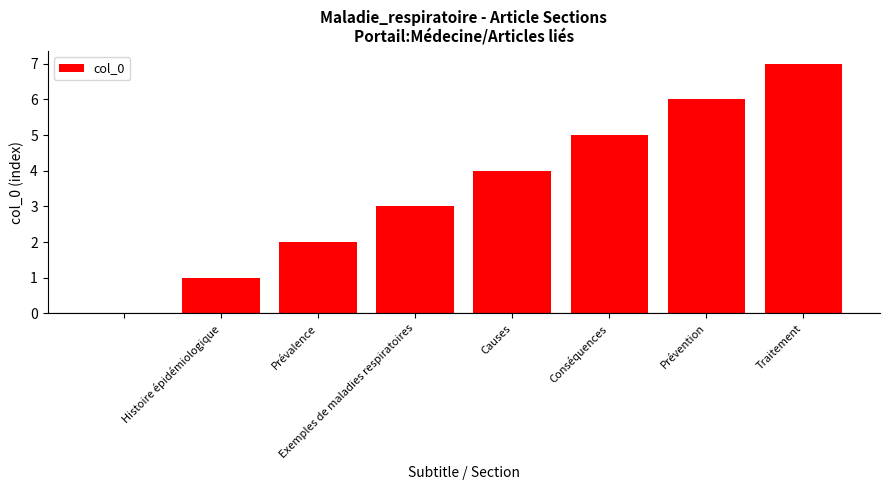

Reading left to right, transcribe all the data shown in this chart.

0	1	2	3	4	5	6	7